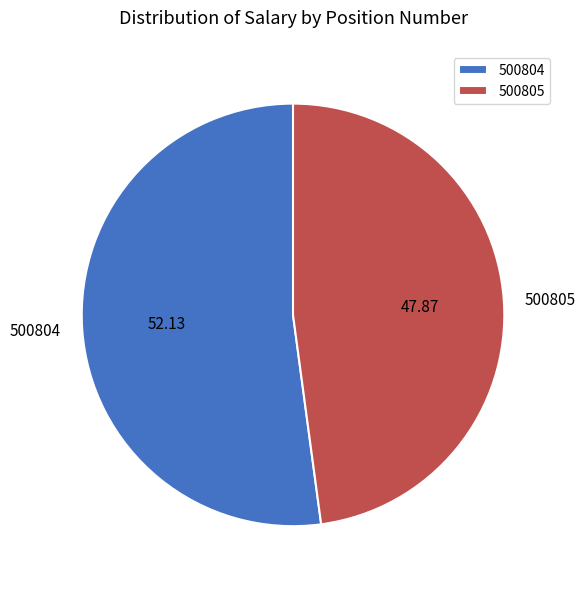

What is the largest slice in the pie chart?

500804